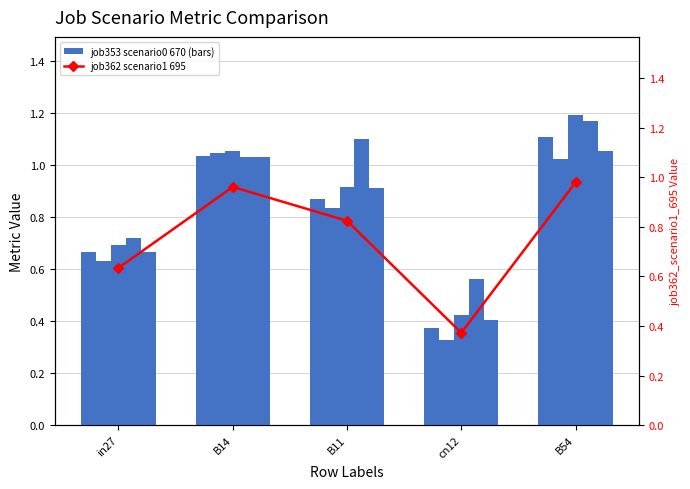

How many groups of bars are there?

5